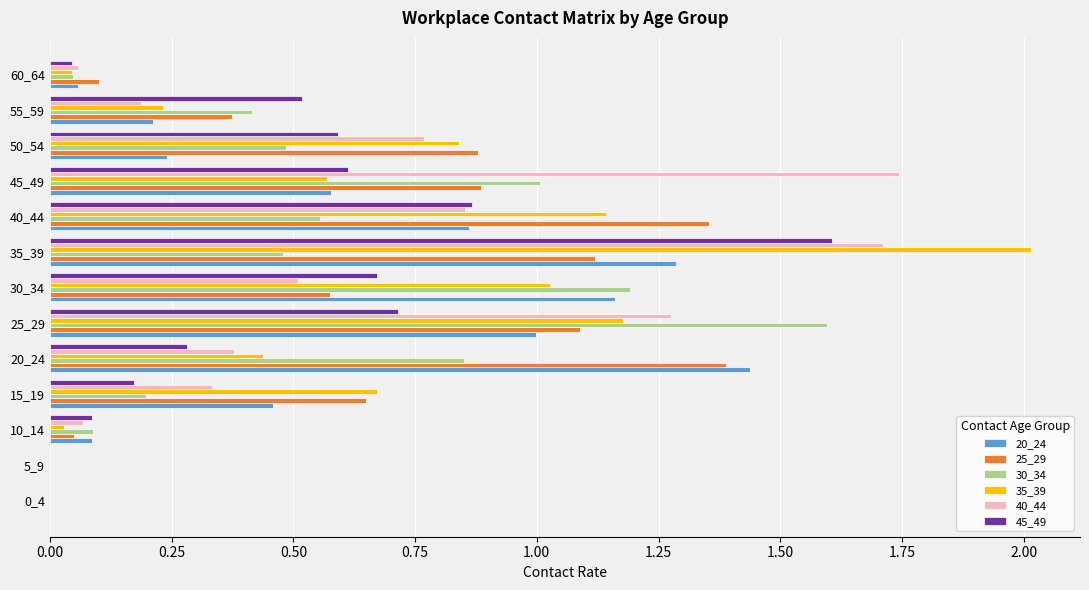

True or false: 30_34 has a value of 0.9 at 20_24.

True